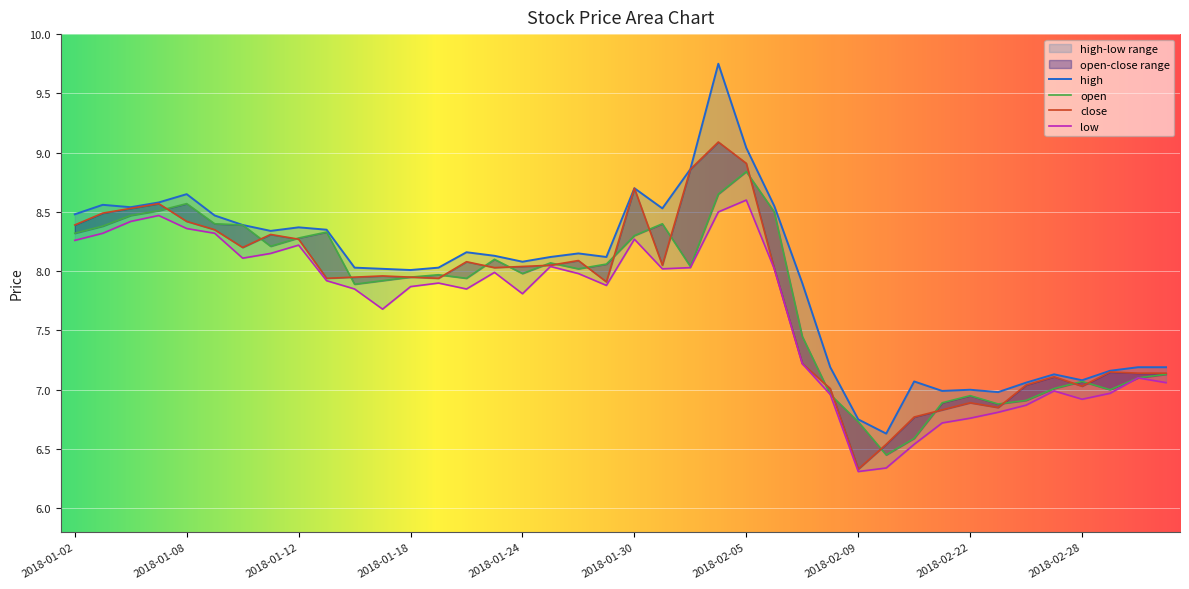

What position from the right is 2018-01-02?

40